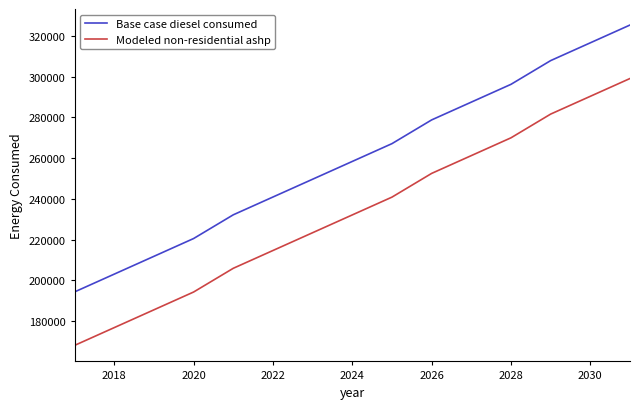

Count the number of data series in this chart.

2